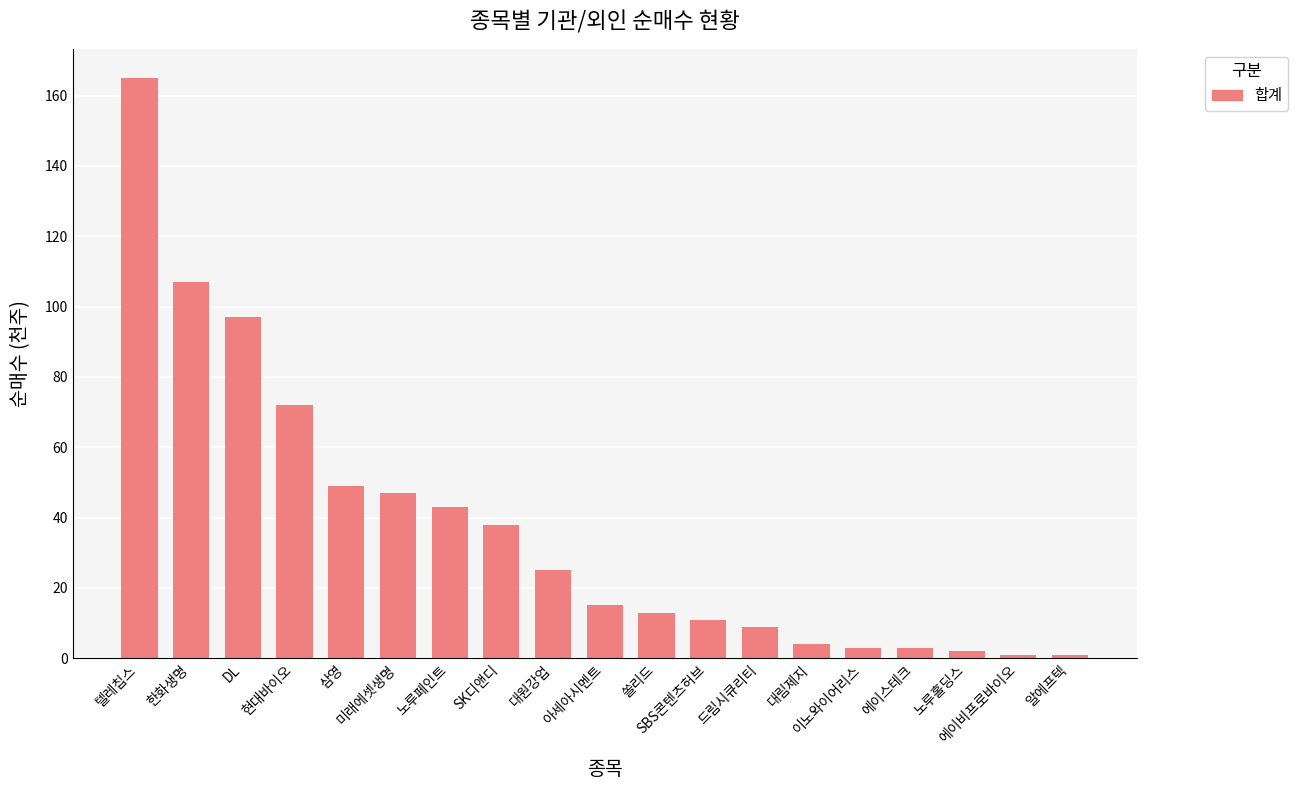

What is the difference between the second highest and minimum values?

106